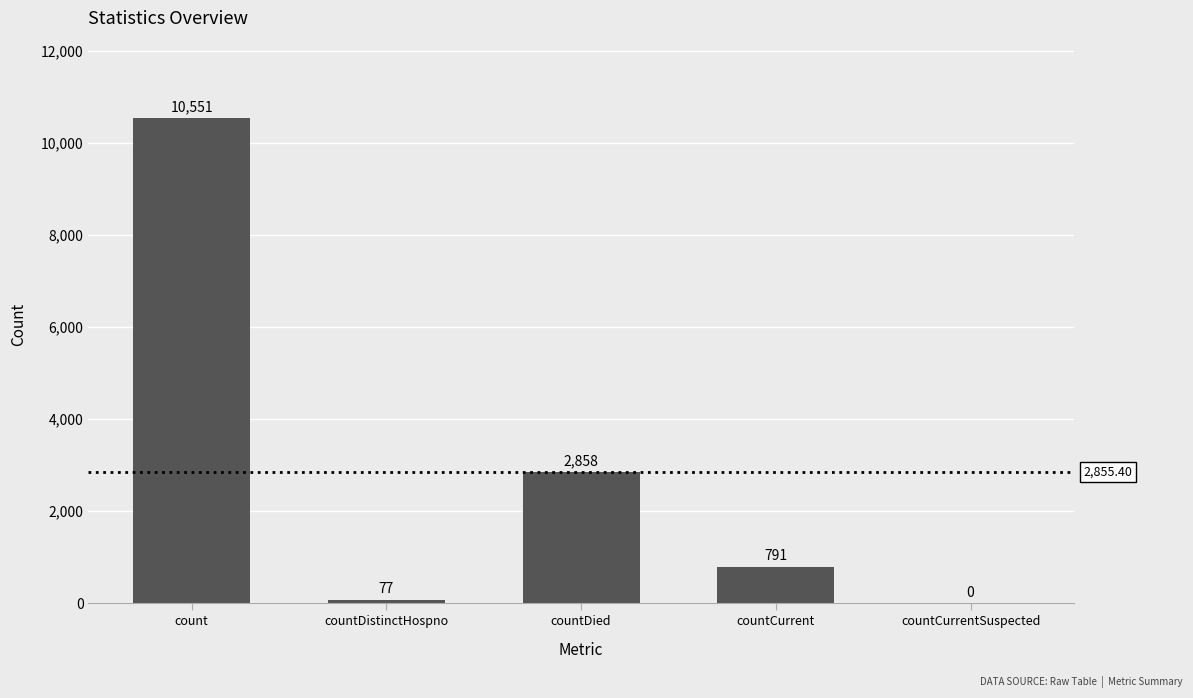

What is the maximum value shown in the chart?

10551